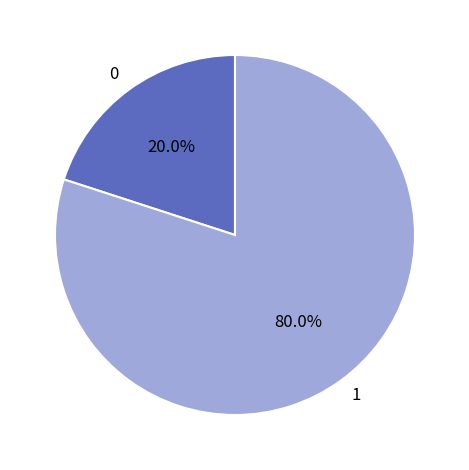

The 1 slice represents 88% of the pie. True or false?

False